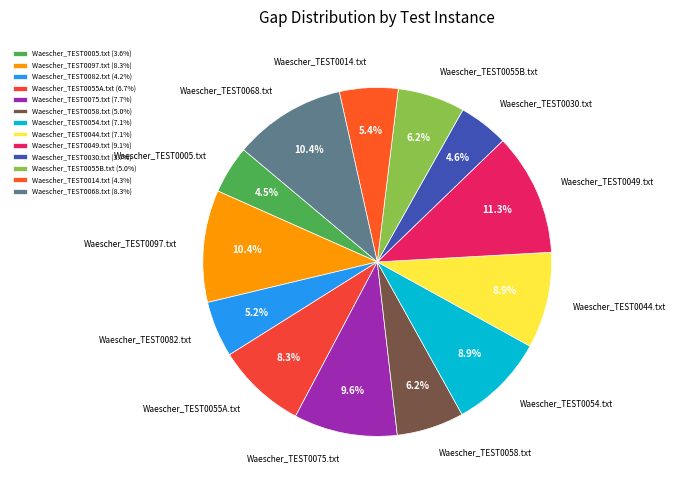

Count the number of slices in the pie.

13